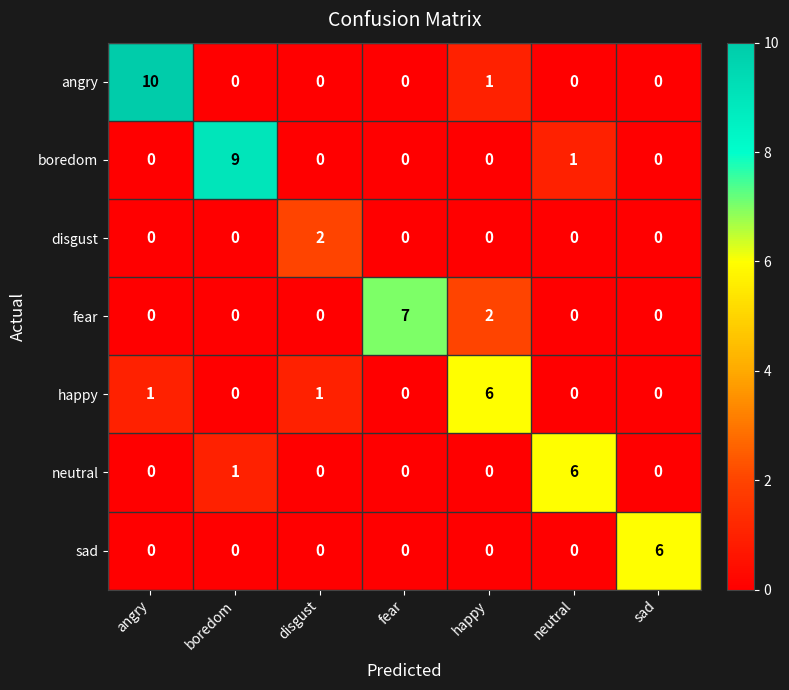

Which series has the largest total across all categories?

angry